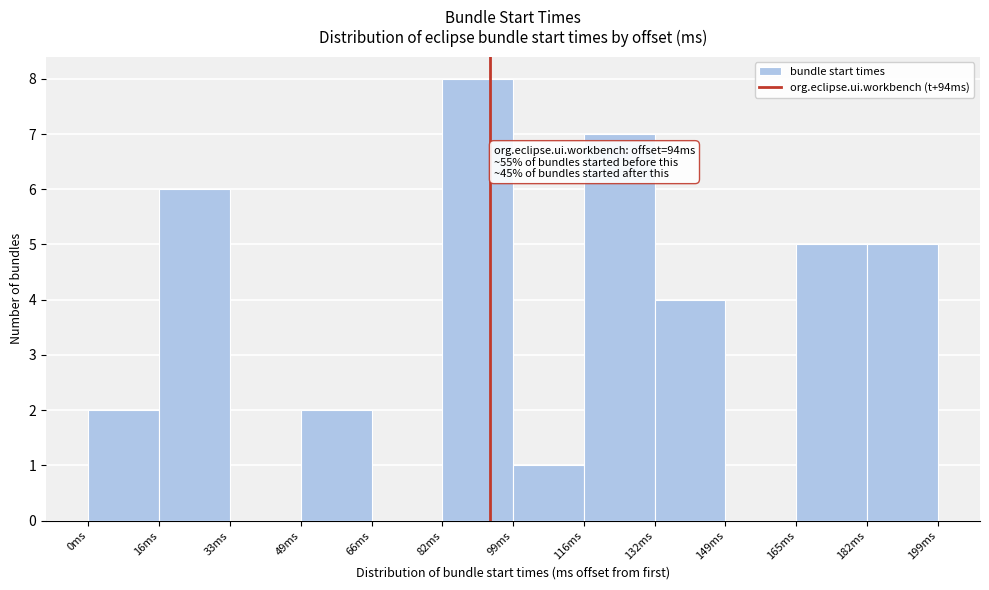

Which range on the x-axis has the tallest bar?

82 to 100